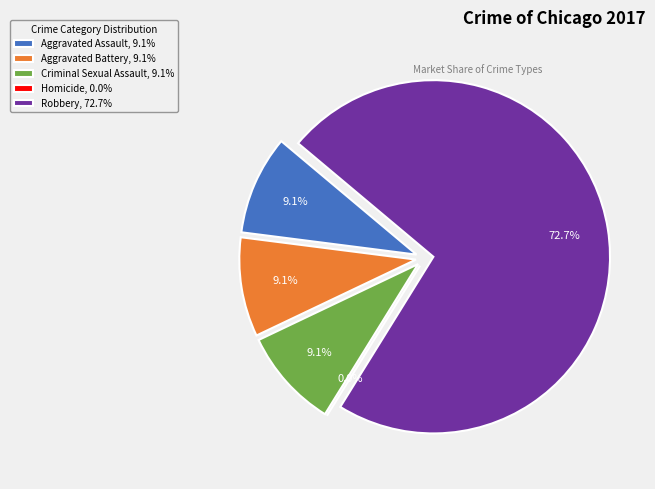

To the nearest percent, what is the average slice percentage?

20%